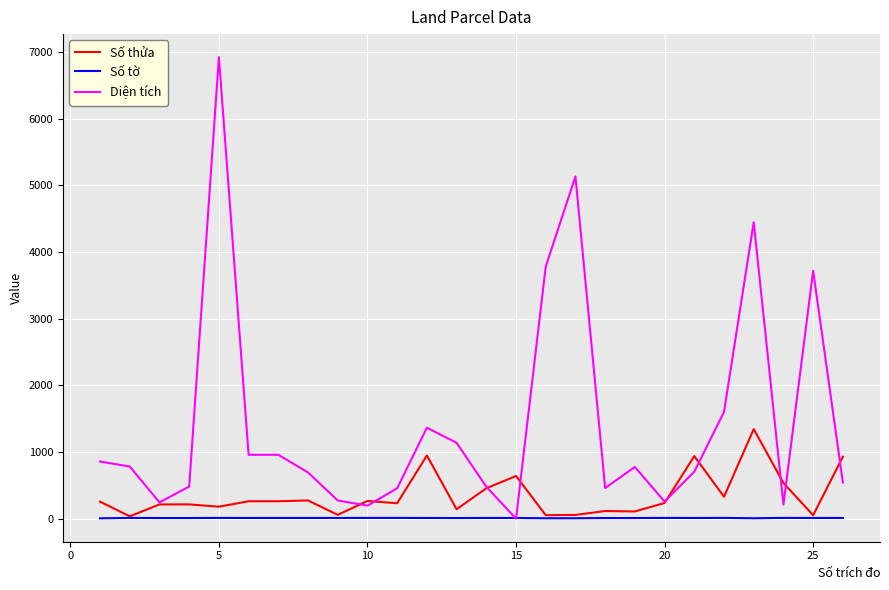

List the series in order of their peak value, lowest first.

Số tờ, Số thửa, Diện tích